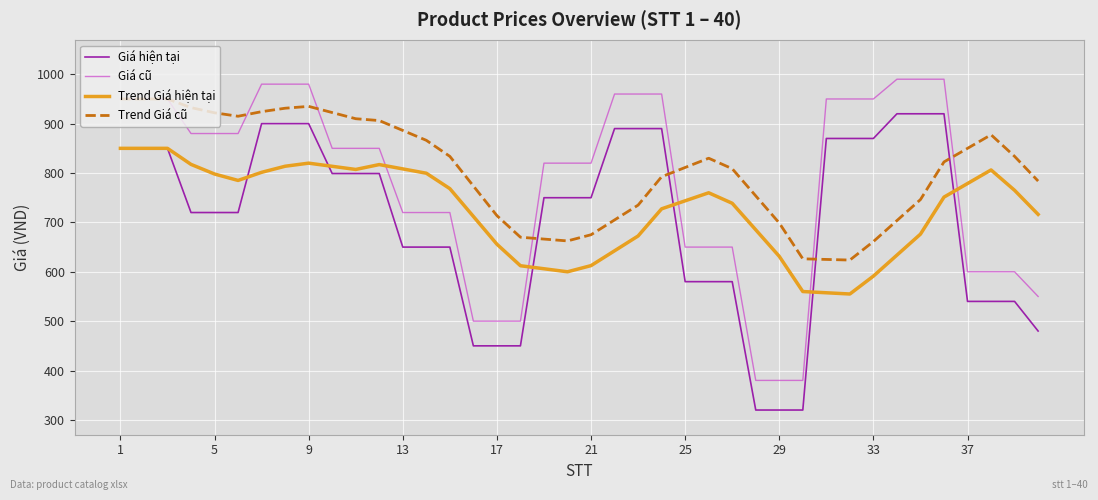

Rank the series by their average value, from highest to lowest.

Trend Giá cũ, Giá cũ, Trend Giá hiện tại, Giá hiện tại